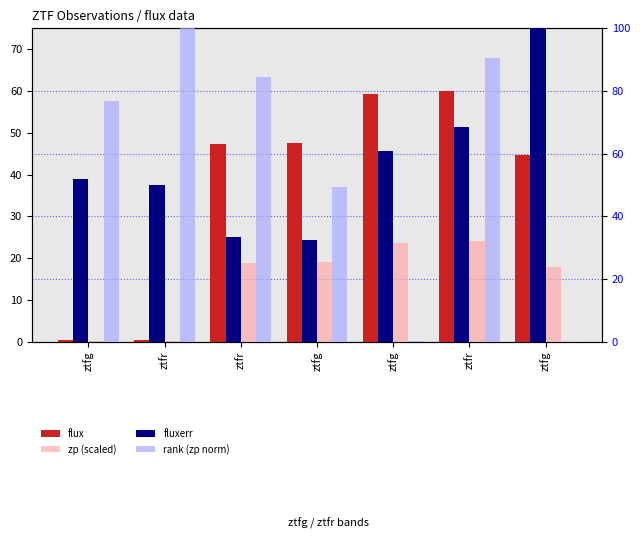

The value of fluxerr at ztfg is 10.5. True or false?

False